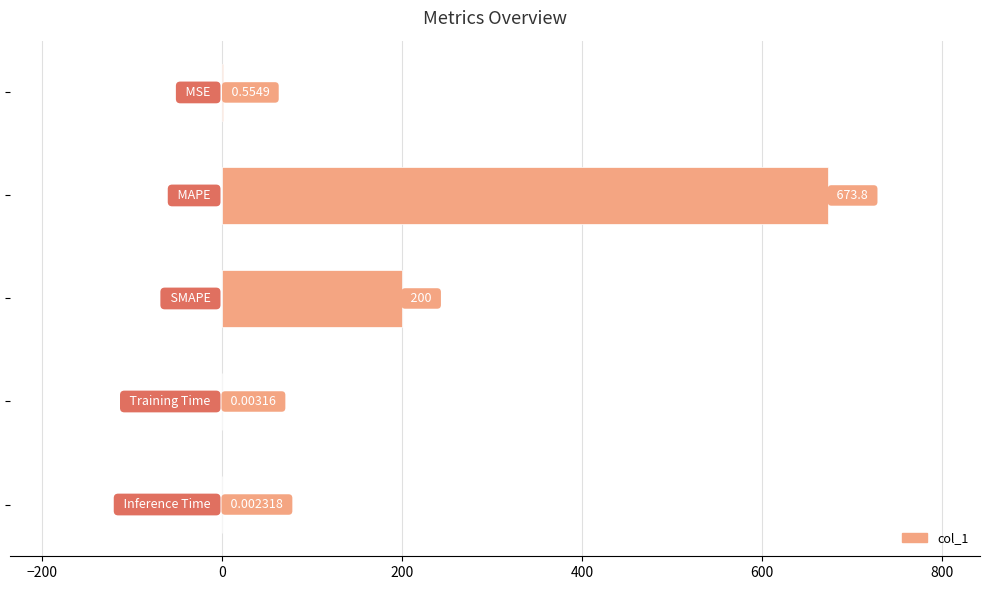

How many categories are shown in the chart?

5